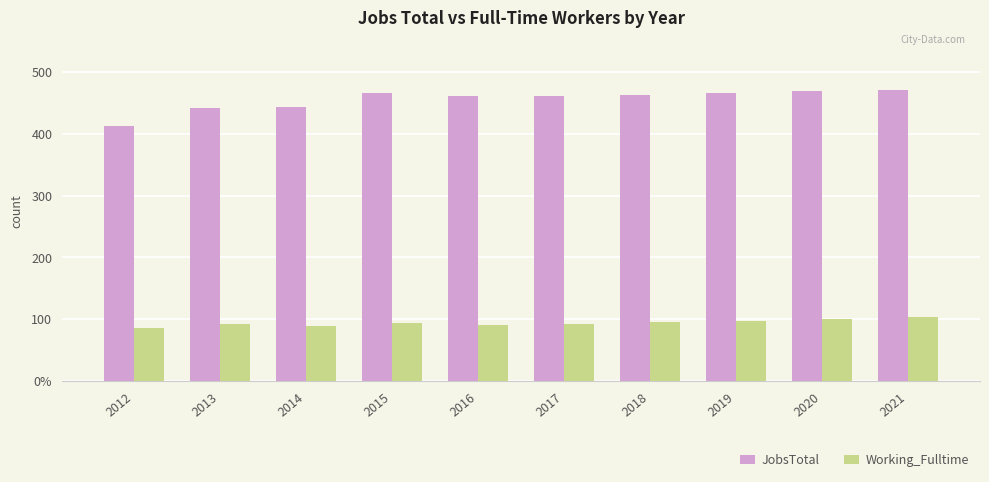

Reading left to right, what are all the values shown in this chart?

JobsTotal: 2012=413	2013=441	2014=443	2015=465	2016=461	2017=461	2018=463	2019=466	2020=468	2021=471
Working_Fulltime: 2012=86	2013=92	2014=90	2015=94	2016=91	2017=93	2018=96	2019=98	2020=101	2021=104